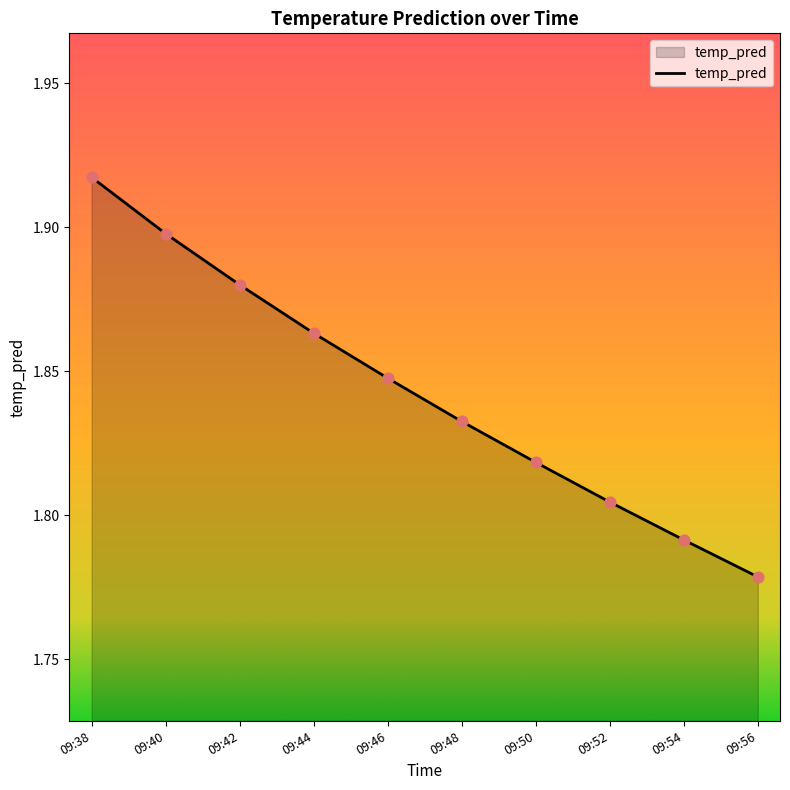

Between 09:42 and 09:56, which is larger?

09:42